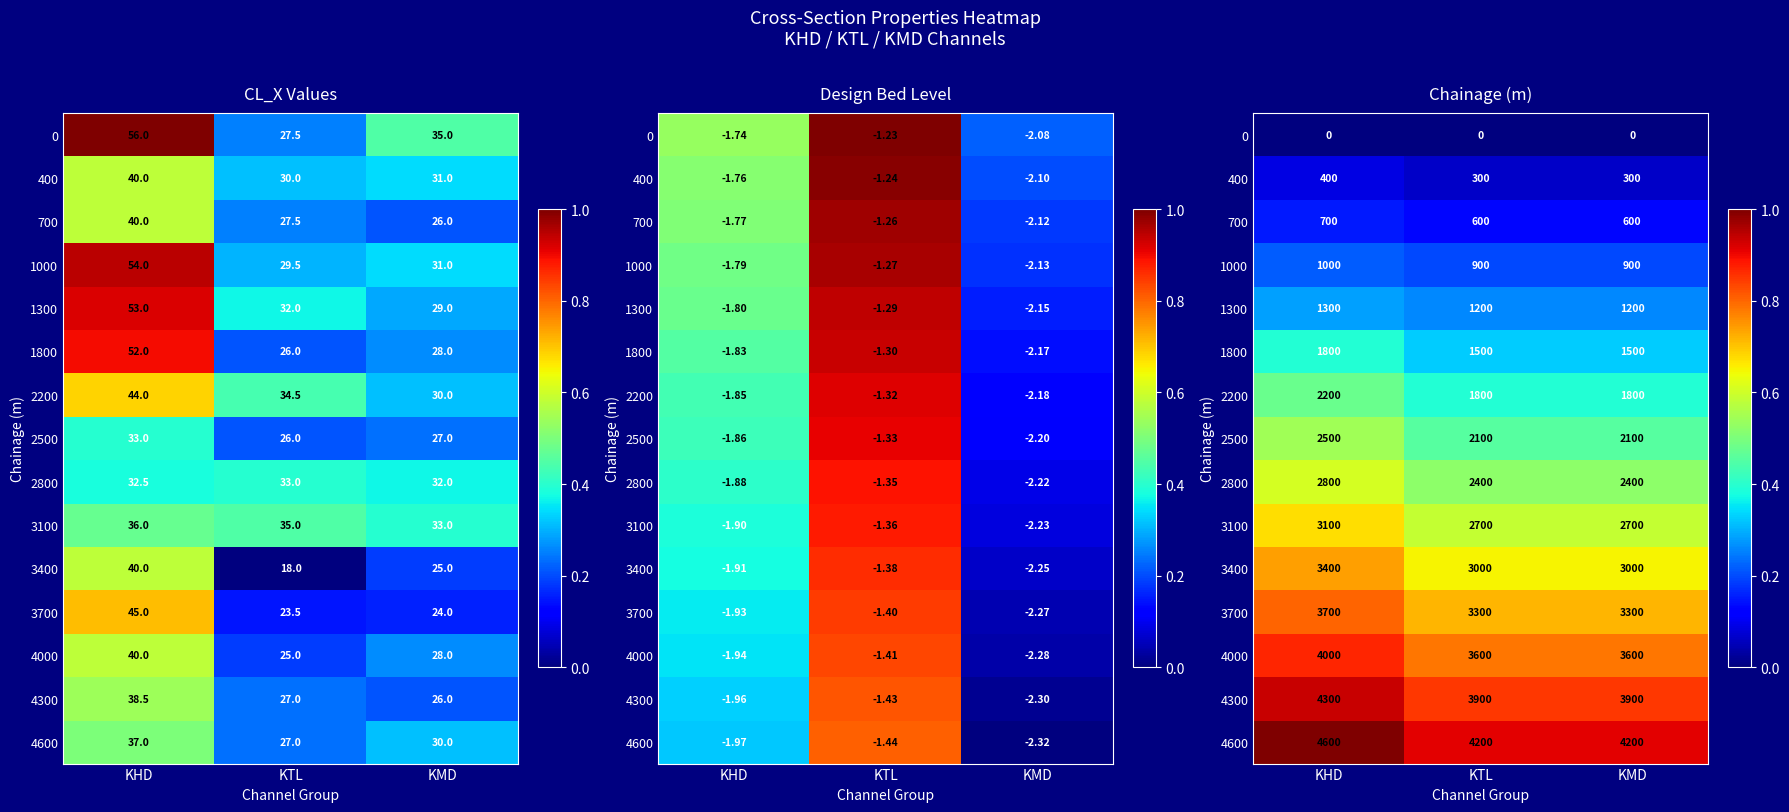

List the labels in order of 4000 value, smallest first.

KTL, KMD, KHD